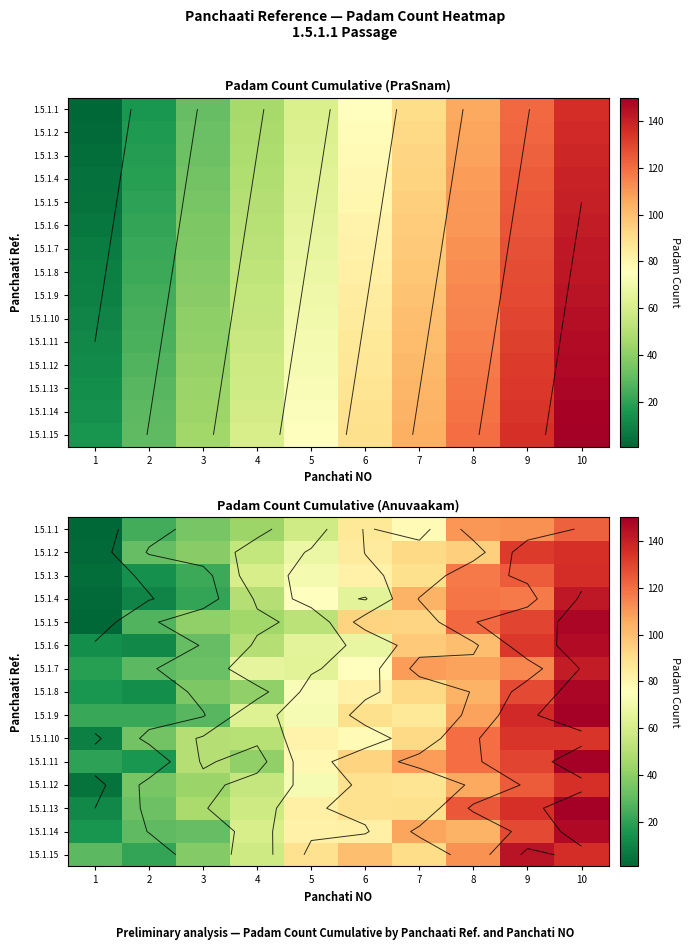

At 9, list the series in order from smallest to largest.

1.5.1.1, 1.5.1.7, 1.5.1.4, 1.5.1.3, 1.5.1.12, 1.5.1.8, 1.5.1.14, 1.5.1.5, 1.5.1.11, 1.5.1.2, 1.5.1.6, 1.5.1.10, 1.5.1.13, 1.5.1.9, 1.5.1.15